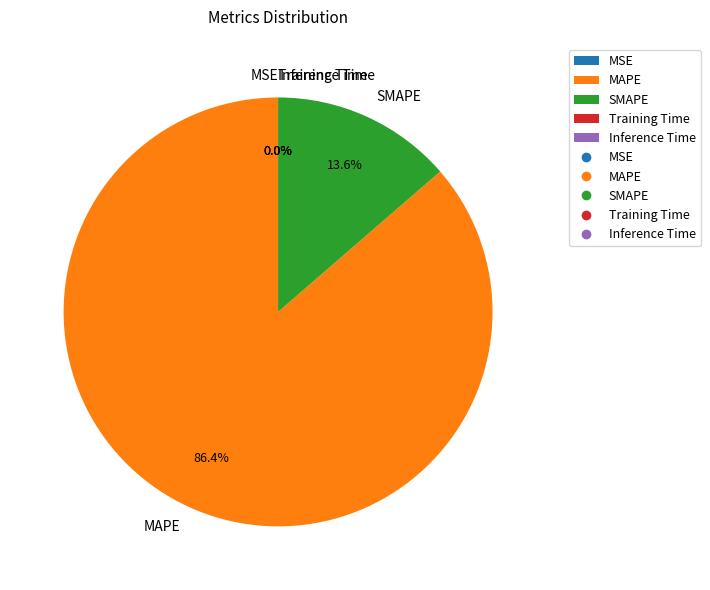

To the nearest percent, what is the average slice percentage?

20%